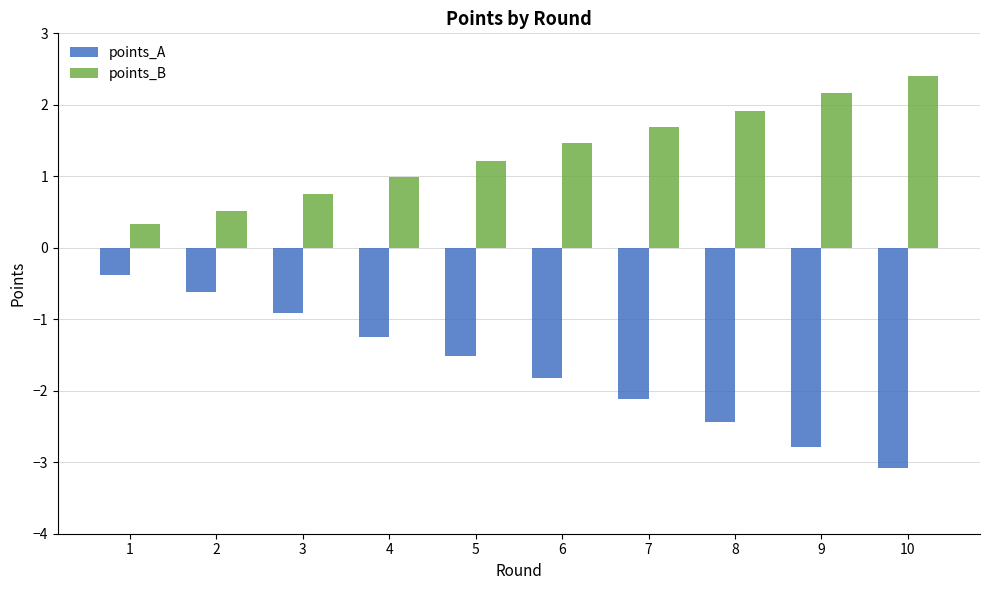

What is the sum of the points_B values at 3 and 8?

2.7